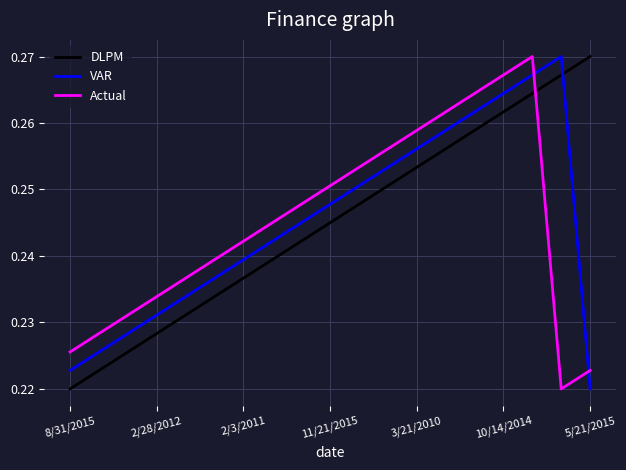

After their last crossing, which series has the higher values: DLPM or Actual?

DLPM